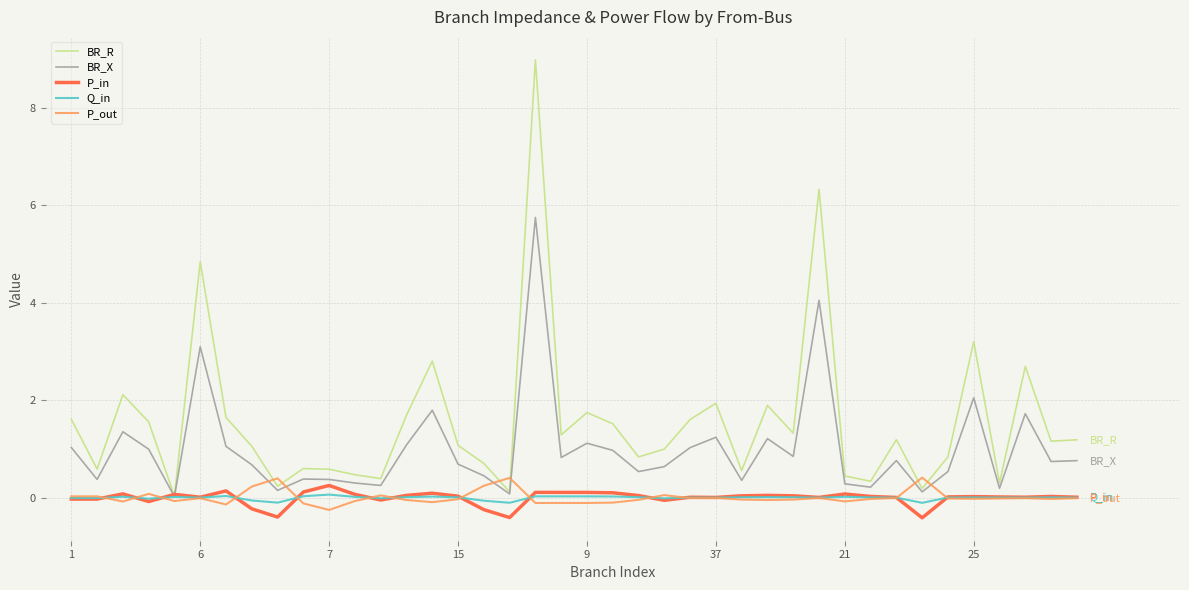

Which series has the largest total across all categories?

BR_R